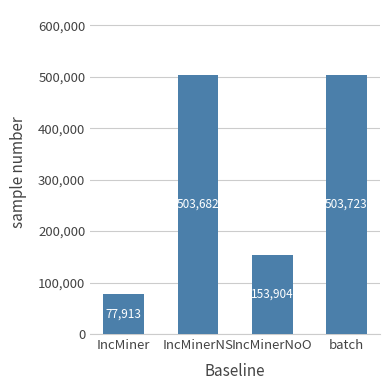

What is the minimum value shown in the chart?

77913